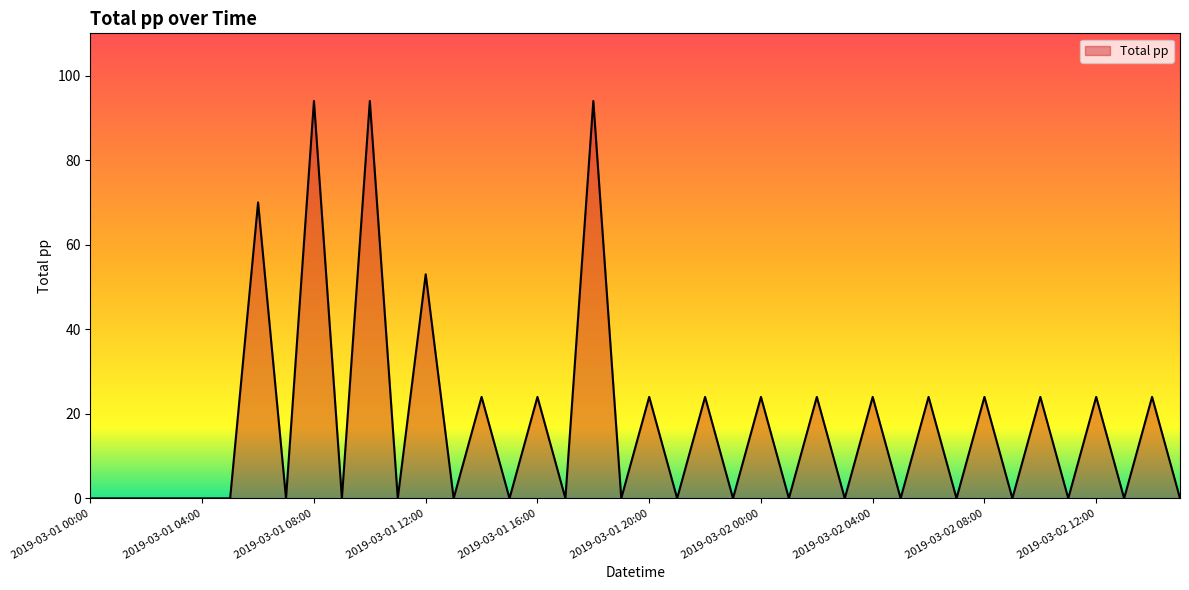

What is the greatest value displayed?

94